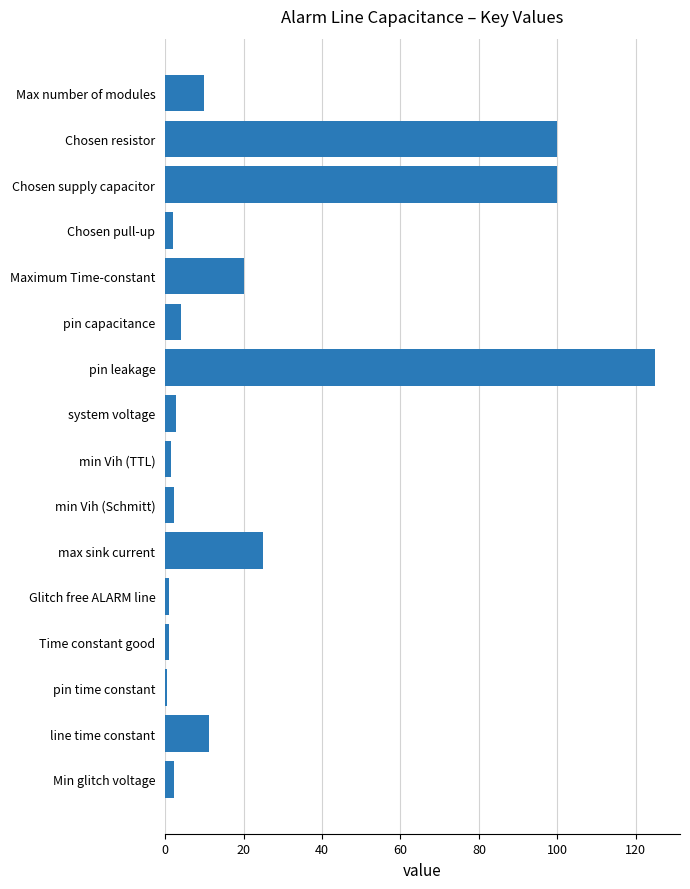

The value at Max number of modules is 10.0. True or false?

True